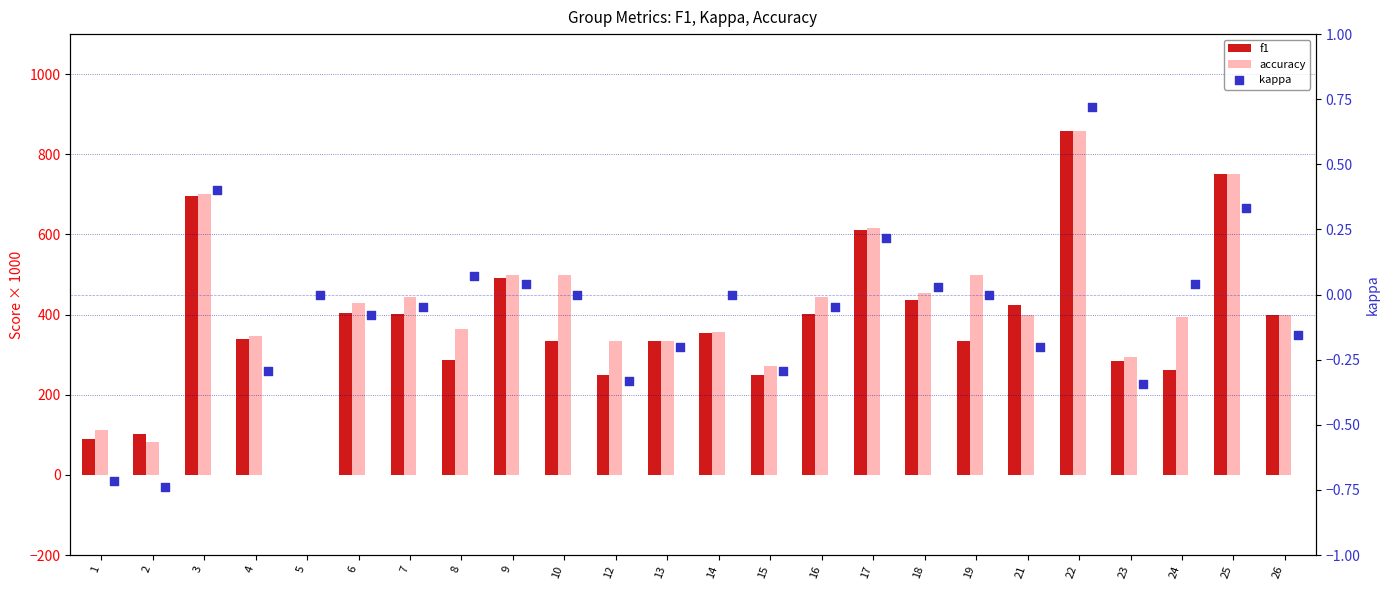

What is the total value across all series at 2?

185.2